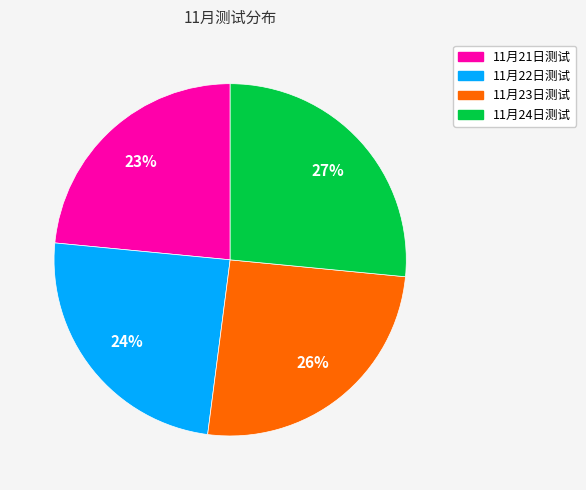

Between 11月22日测试 and 11月21日测试, which is larger?

11月22日测试